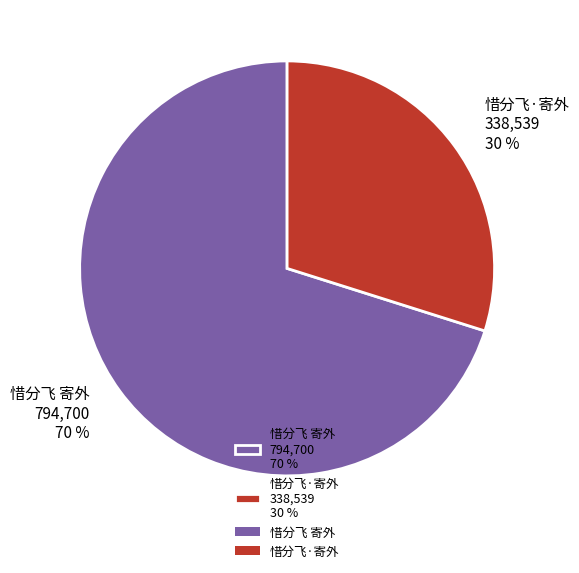

Is 惜分飞 寄外 the majority of the pie?

Yes